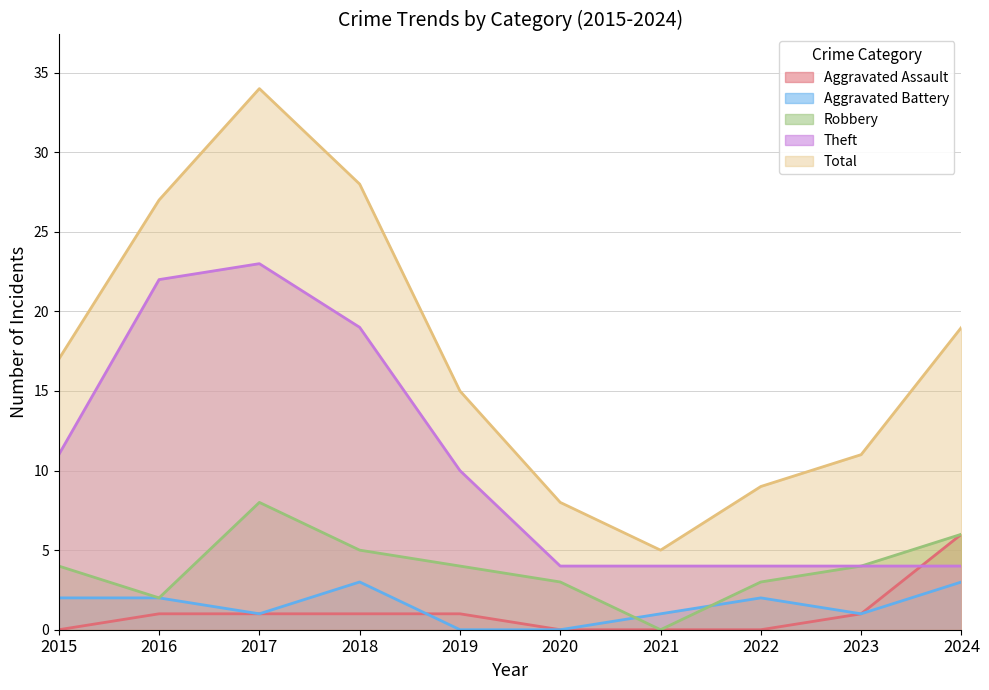

What is the difference between the second highest and second lowest values in the Theft series?

18